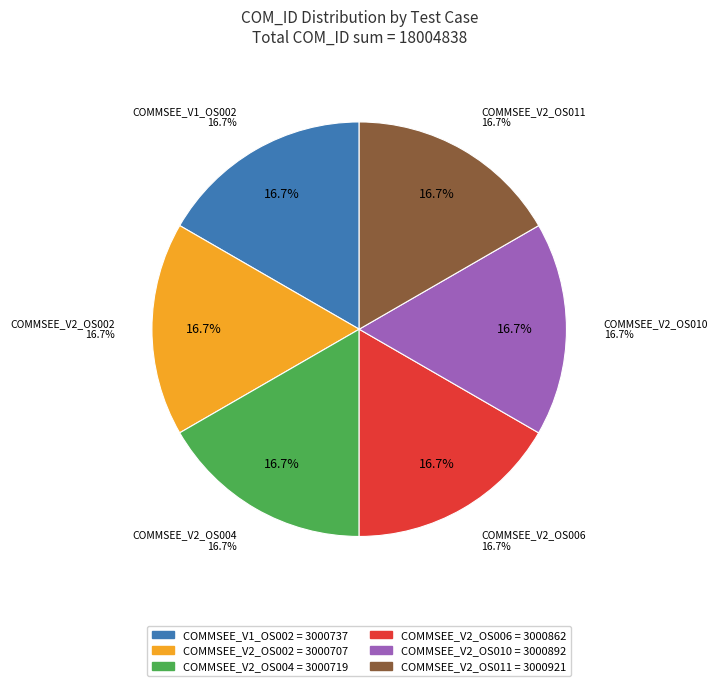

The COMMSEE_V2_OS006 slice represents 26% of the pie. True or false?

False